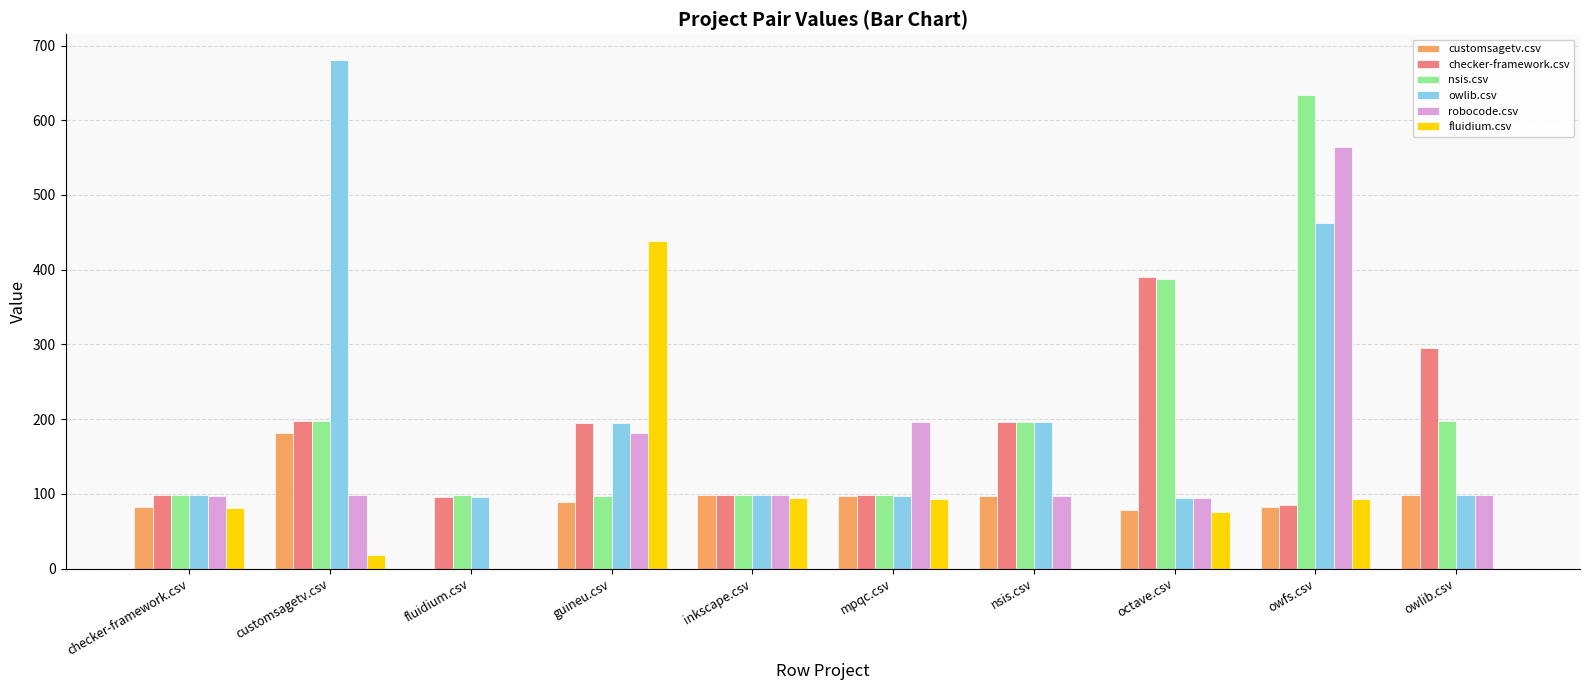

Where is nsis.csv nearest to the value 365?

octave.csv